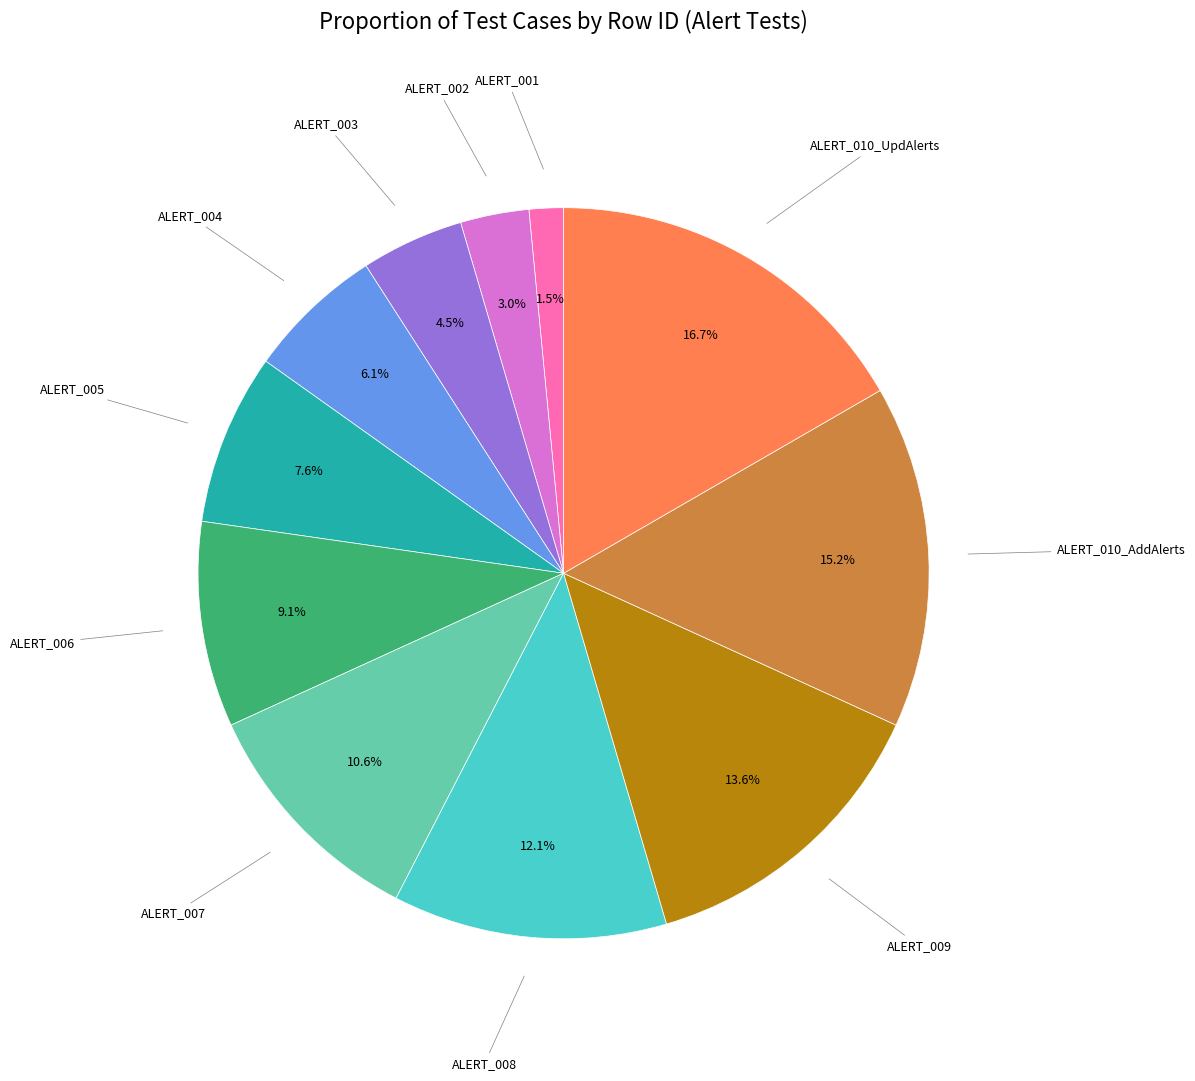

Does any single category account for the majority?

No